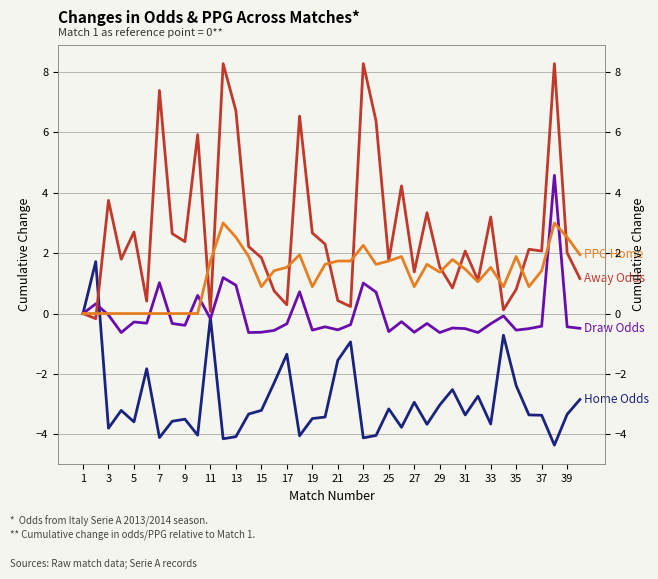

Between 31 and 22, which is larger?

31